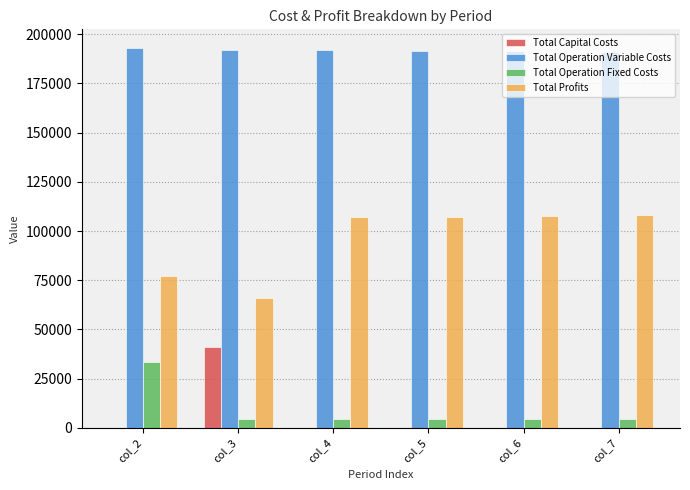

What is the total value across all series at col_2?

303741.8